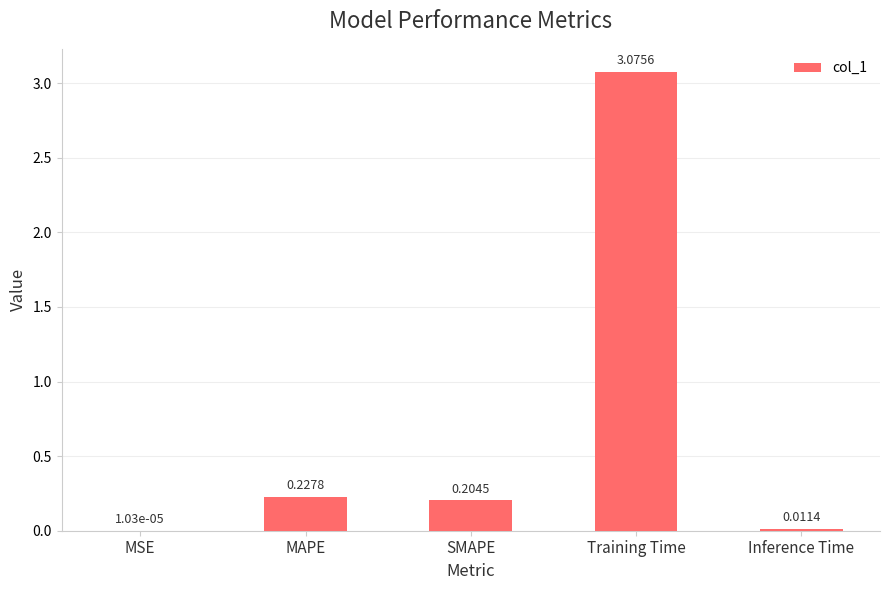

What is the change in value from SMAPE to Training Time?

+2.9